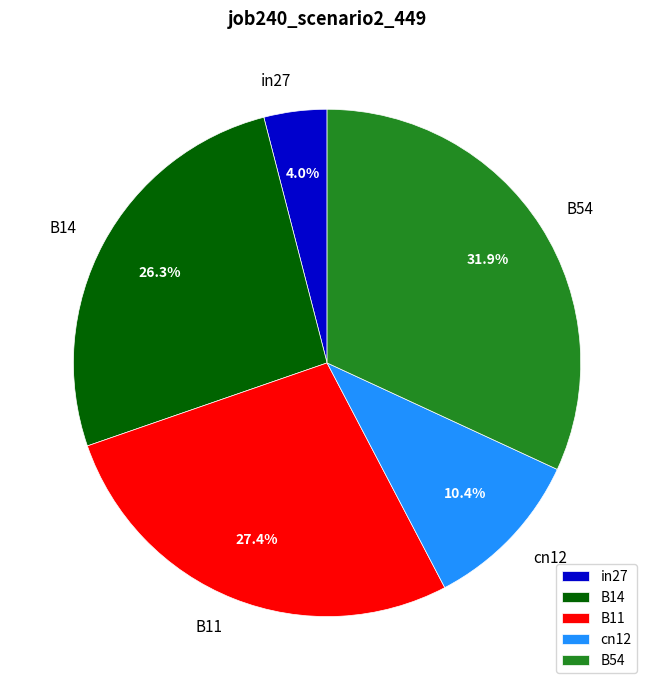

To the nearest percent, what percentage of the pie is B54?

32%